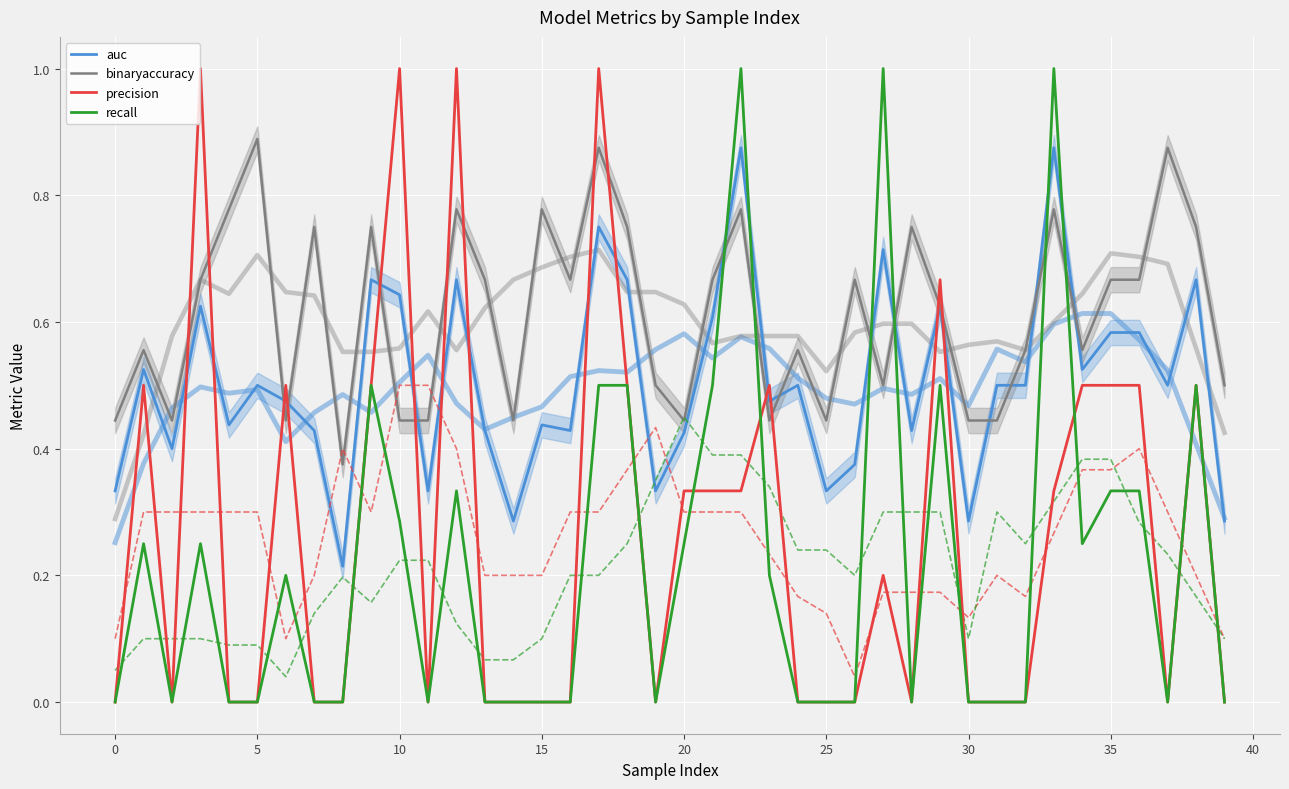

What is the difference between the recall values at 34 and 29?

0.2